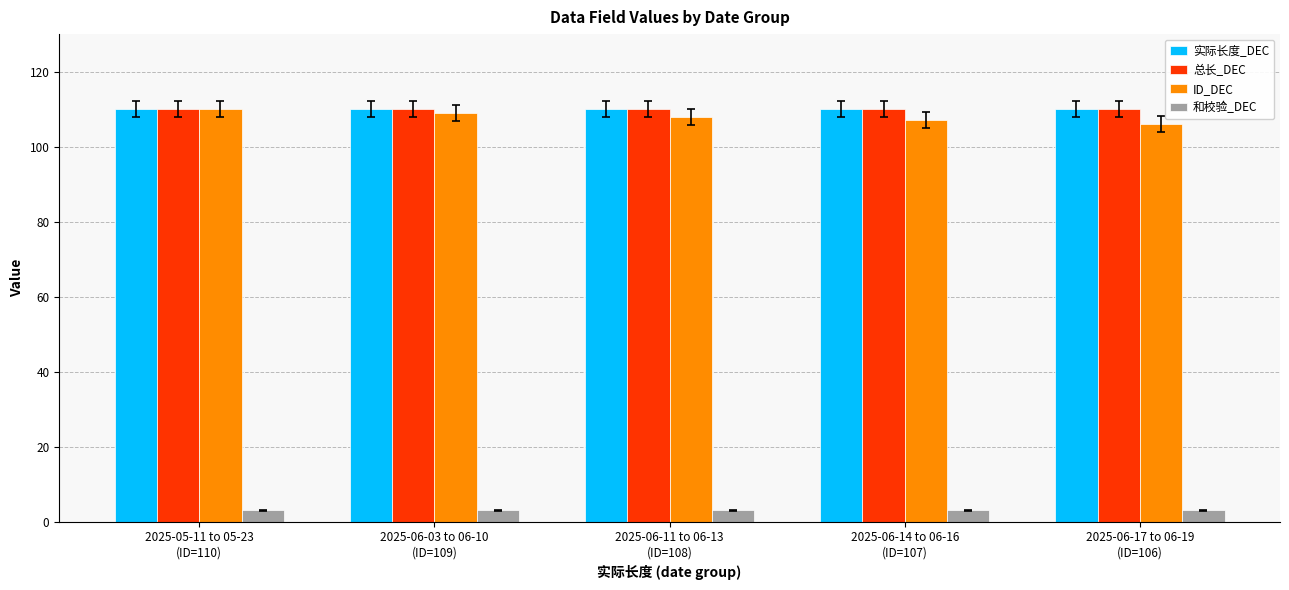

The value of ID_DEC at 2025-06-11 to 06-13
(ID=108) is 108. True or false?

True